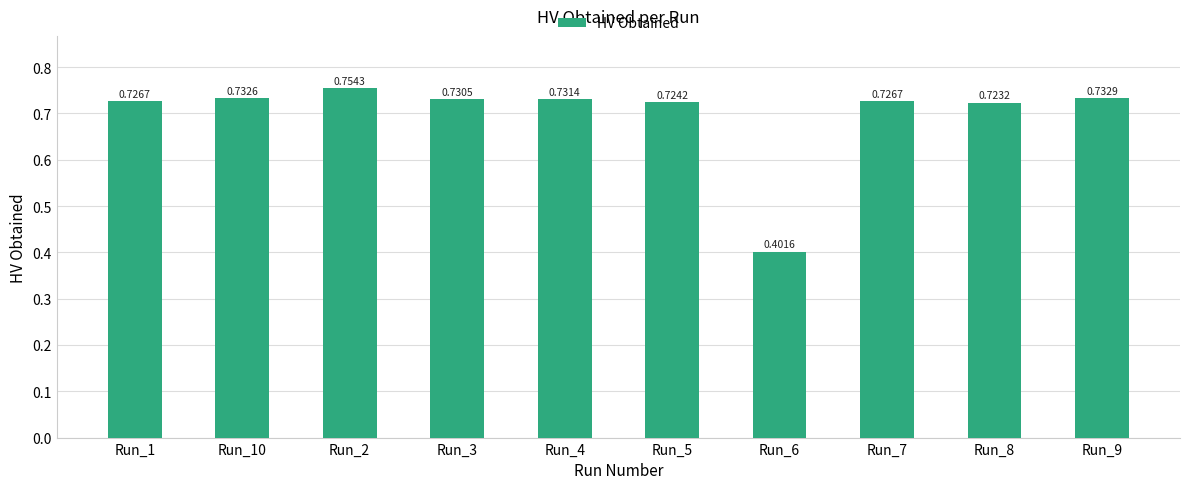

Which has a higher value, Run_1 or Run_8?

Run_1